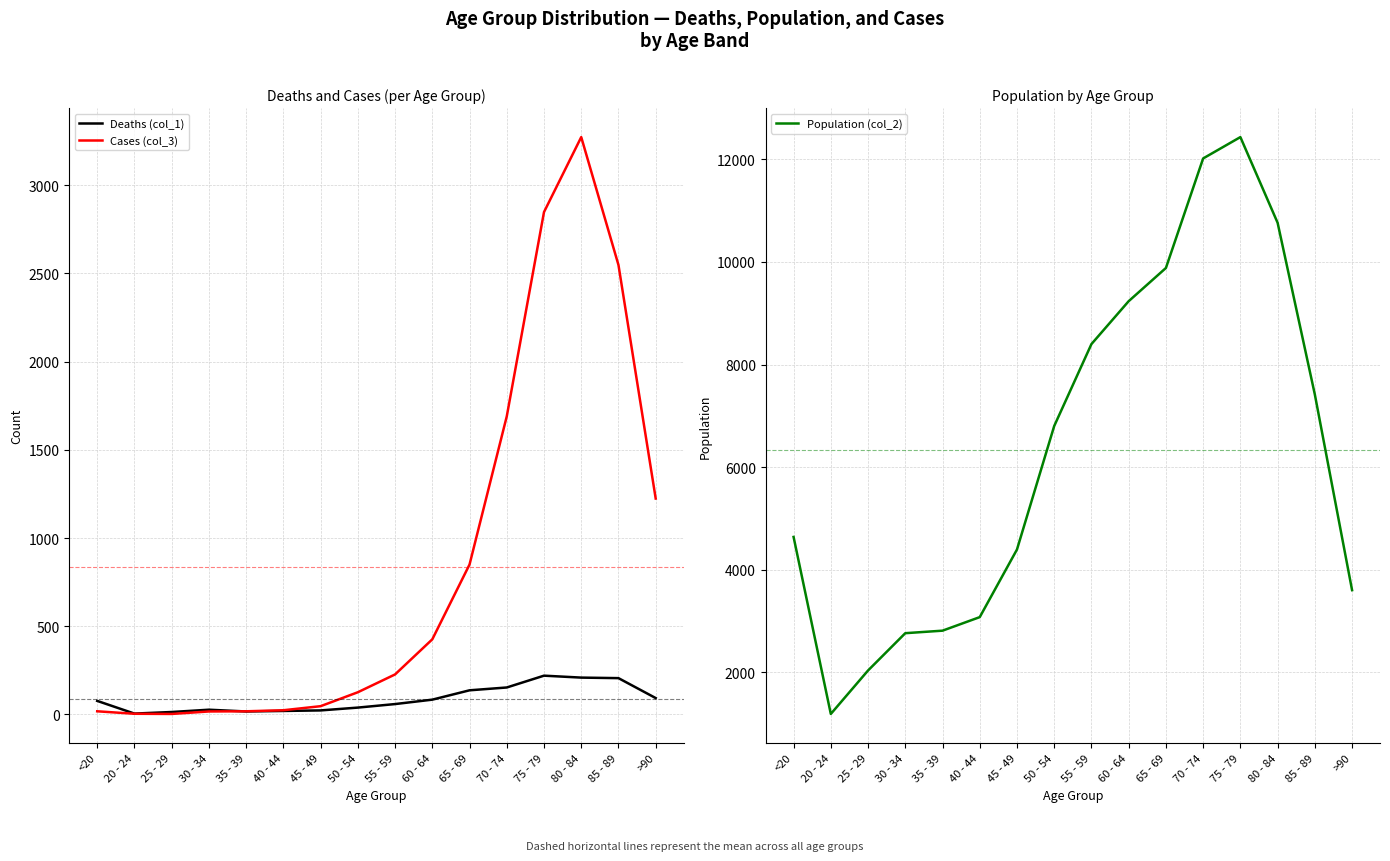

List the labels in order of Cases (col_3) value, largest first.

80 - 84, 75 - 79, 85 - 89, 70 - 74, >90, 65 - 69, 60 - 64, 55 - 59, 50 - 54, 45 - 49, 40 - 44, <20, 35 - 39, 30 - 34, 20 - 24, 25 - 29